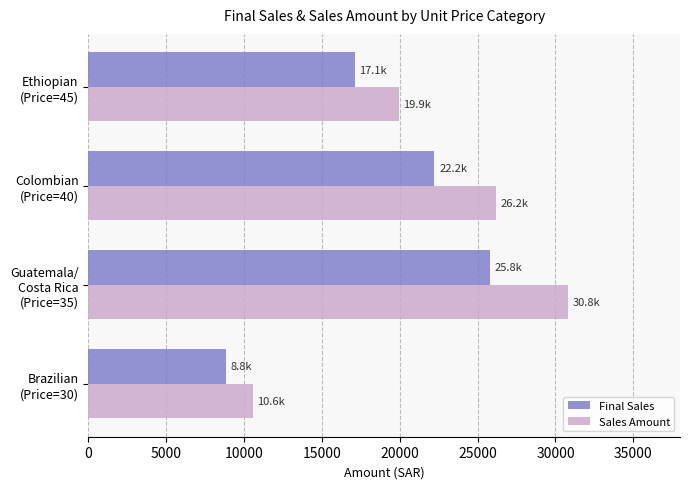

What is the difference between the maximum and minimum values in the Final Sales series?

16980